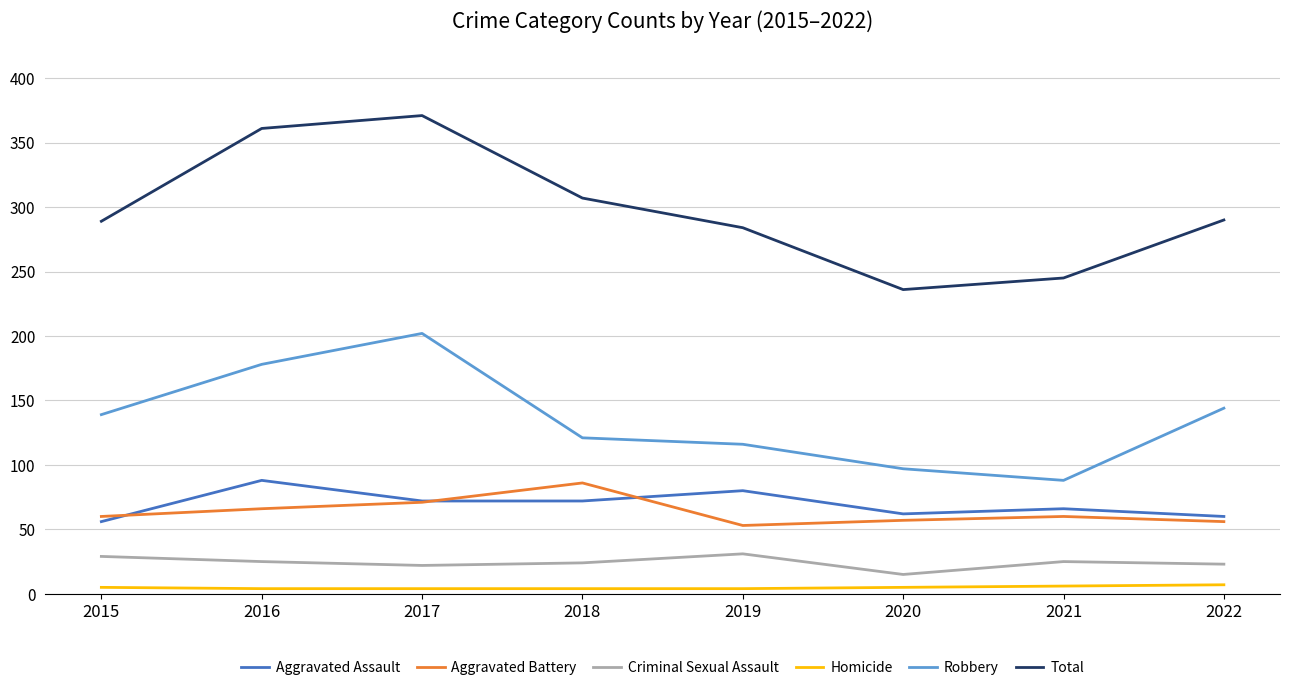

Rank the series at 2016 from lowest to highest value.

Homicide, Criminal Sexual Assault, Aggravated Battery, Aggravated Assault, Robbery, Total